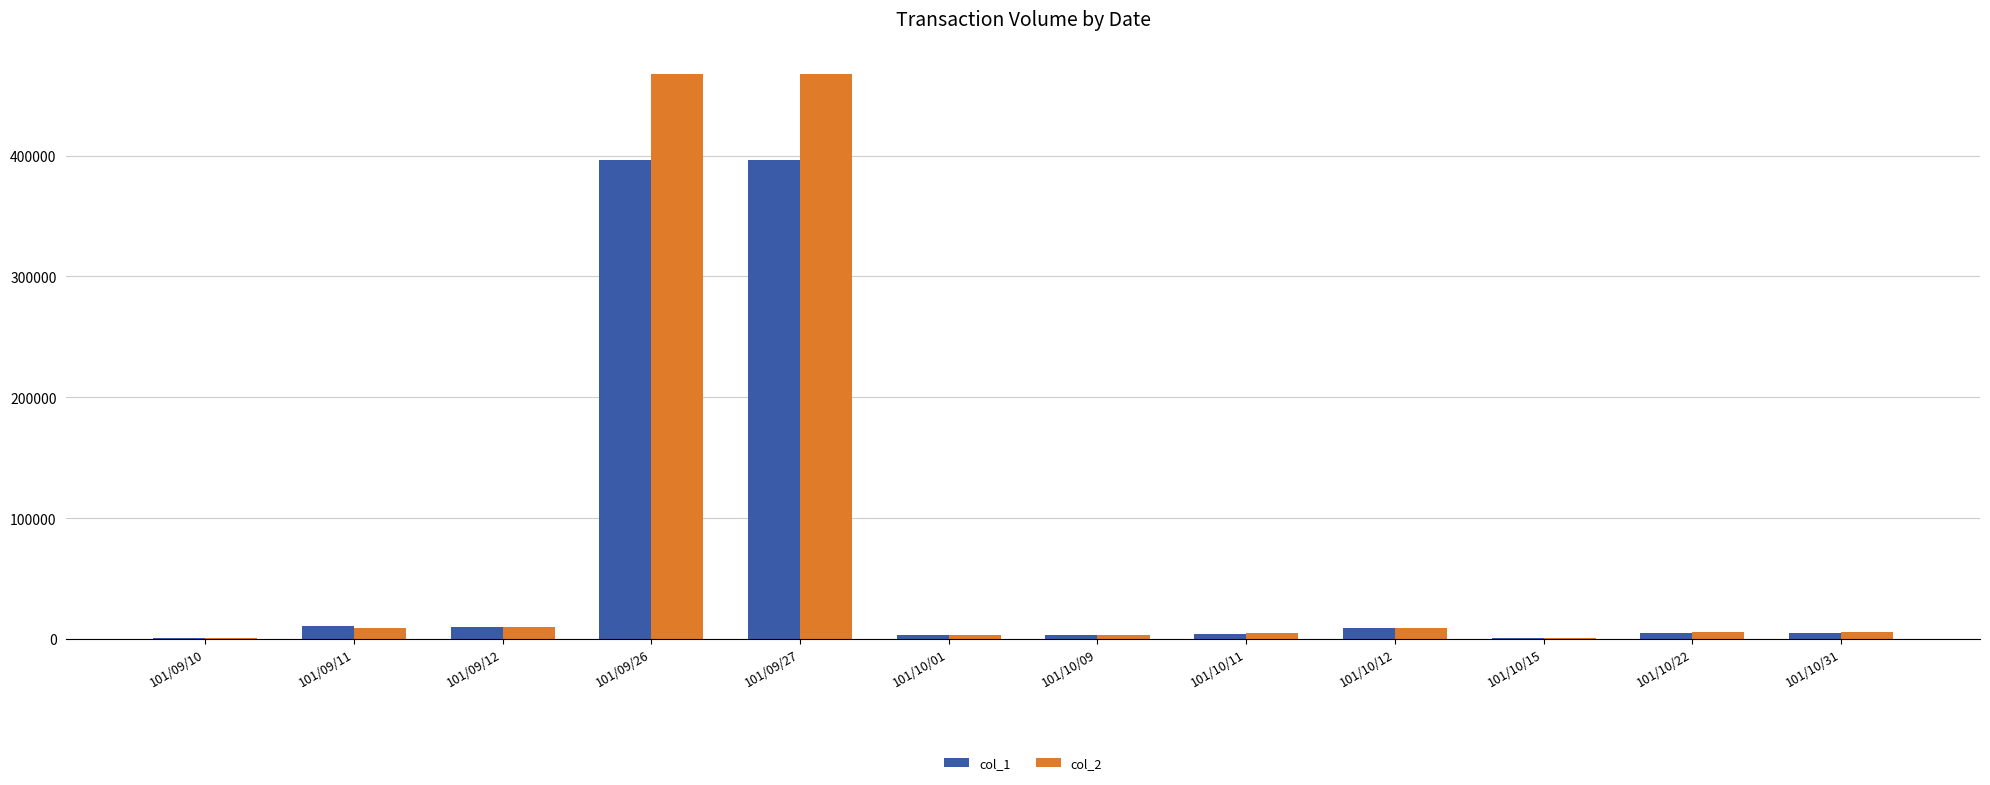

True or false: col_2 has a value of 3600 at 101/10/09.

True